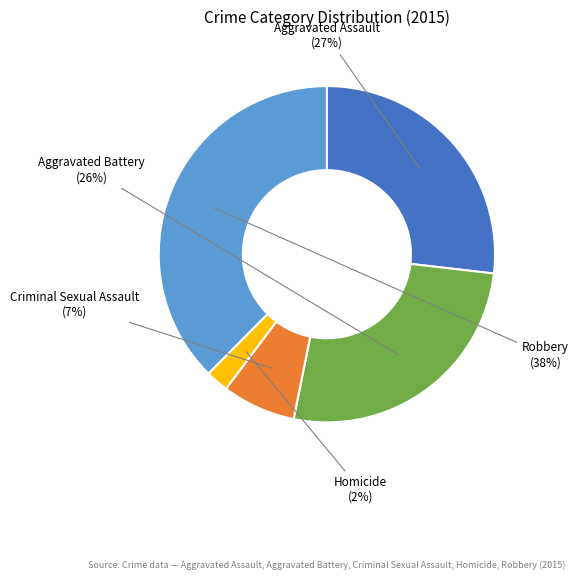

How many slices are in this pie chart?

5